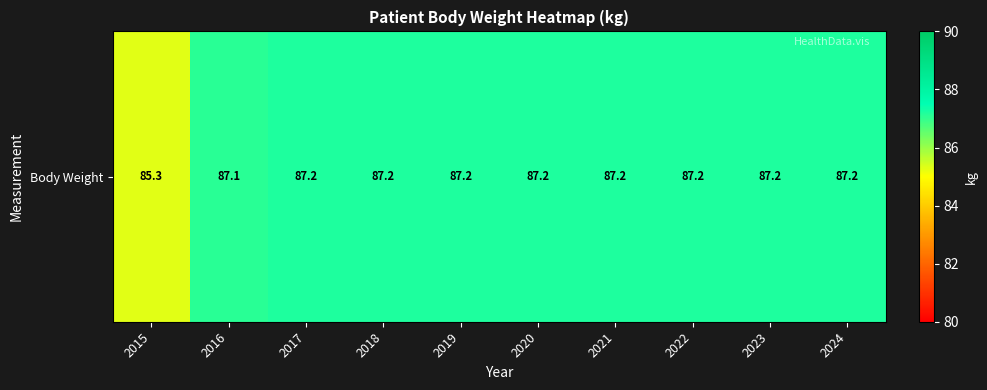

What is the sum of all values?

870.0